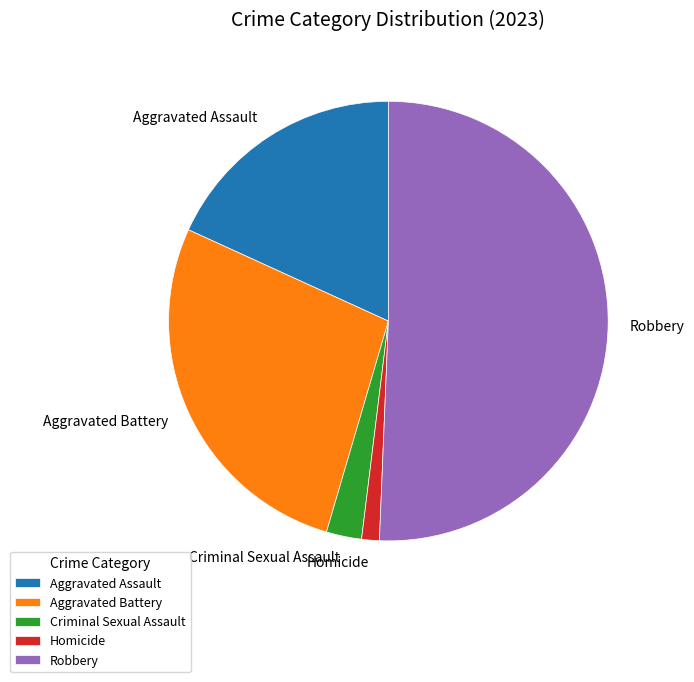

Is it true that Robbery is 37% of the pie?

False